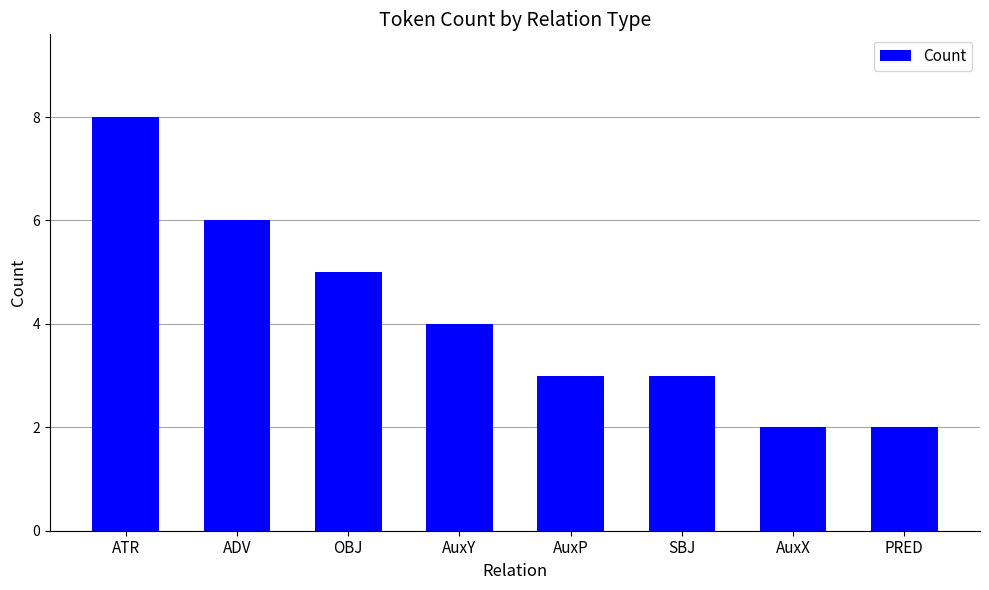

What is the greatest value displayed?

8